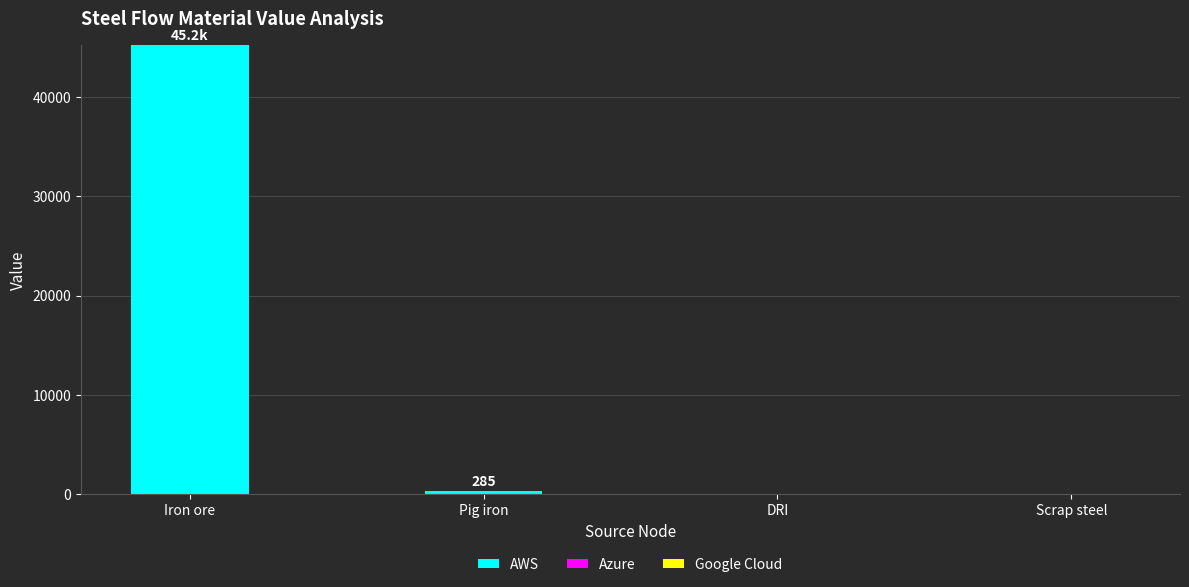

What is the sum of the values at DRI and Iron ore?

45192.1